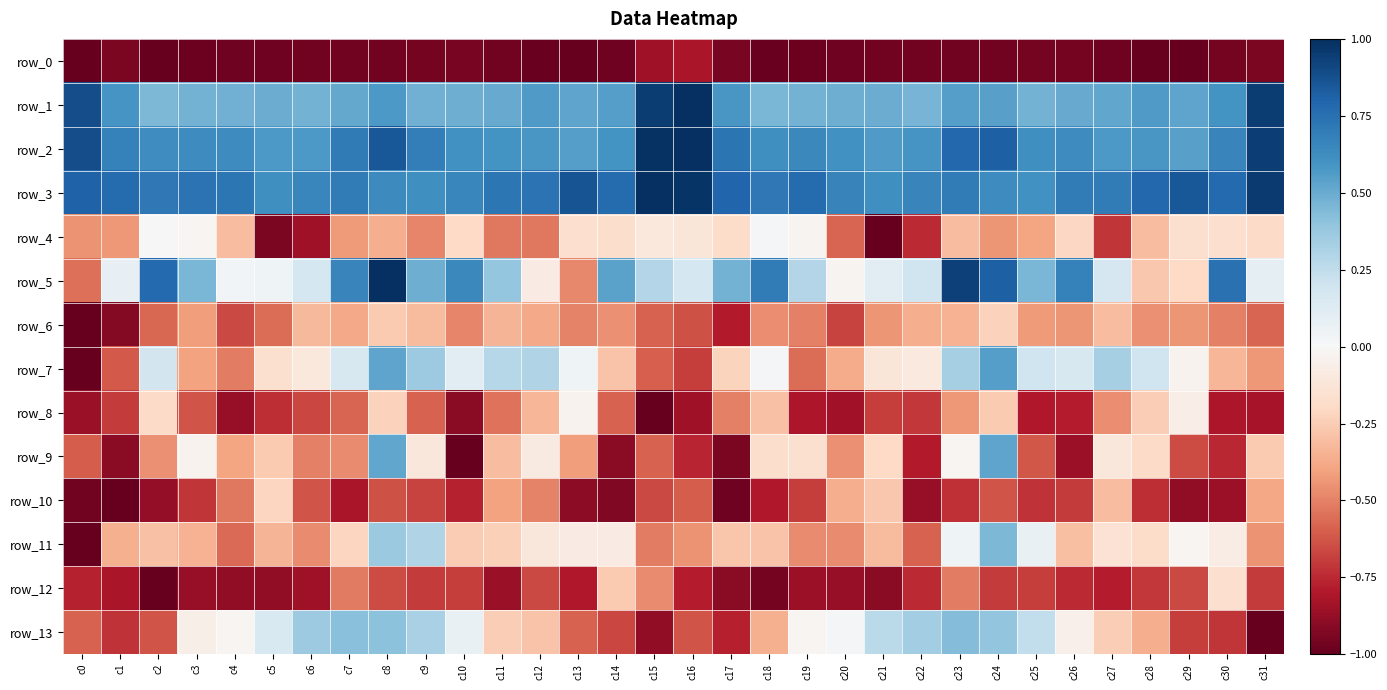

Reading left to right, transcribe all the data shown in this chart.

row_0: c0=-1.0	c1=-0.9	c2=-1.0	c3=-1.0	c4=-1.0	c5=-1.0	c6=-1.0	c7=-1.0	c8=-1.0	c9=-1.0	c10=-1.0	c11=-1.0	c12=-1.0	c13=-1.0	c14=-1.0	c15=-0.8	c16=-0.8	c17=-1.0	c18=-1.0	c19=-1.0	c20=-1.0	c21=-1.0	c22=-1.0	c23=-1.0	c24=-1.0	c25=-1.0	c26=-1.0	c27=-1.0	c28=-1.0	c29=-1.0	c30=-1.0	c31=-0.9
row_1: c0=0.9	c1=0.6	c2=0.4	c3=0.5	c4=0.5	c5=0.5	c6=0.5	c7=0.5	c8=0.6	c9=0.5	c10=0.5	c11=0.5	c12=0.6	c13=0.5	c14=0.6	c15=1.0	c16=1.0	c17=0.6	c18=0.5	c19=0.5	c20=0.5	c21=0.5	c22=0.5	c23=0.6	c24=0.5	c25=0.5	c26=0.5	c27=0.5	c28=0.6	c29=0.5	c30=0.6	c31=0.9
row_2: c0=0.9	c1=0.7	c2=0.6	c3=0.6	c4=0.6	c5=0.6	c6=0.6	c7=0.7	c8=0.8	c9=0.7	c10=0.6	c11=0.6	c12=0.6	c13=0.6	c14=0.6	c15=1.0	c16=1.0	c17=0.7	c18=0.6	c19=0.6	c20=0.6	c21=0.6	c22=0.6	c23=0.8	c24=0.8	c25=0.6	c26=0.6	c27=0.6	c28=0.6	c29=0.5	c30=0.7	c31=0.9
row_3: c0=0.8	c1=0.8	c2=0.7	c3=0.7	c4=0.7	c5=0.6	c6=0.7	c7=0.7	c8=0.6	c9=0.6	c10=0.7	c11=0.7	c12=0.7	c13=0.9	c14=0.8	c15=1.0	c16=1.0	c17=0.8	c18=0.7	c19=0.8	c20=0.7	c21=0.6	c22=0.7	c23=0.7	c24=0.6	c25=0.6	c26=0.7	c27=0.7	c28=0.8	c29=0.8	c30=0.8	c31=1.0
row_4: c0=-0.5	c1=-0.4	c2=0.0	c3=-0.0	c4=-0.3	c5=-0.9	c6=-0.9	c7=-0.4	c8=-0.4	c9=-0.5	c10=-0.2	c11=-0.5	c12=-0.5	c13=-0.2	c14=-0.2	c15=-0.1	c16=-0.1	c17=-0.2	c18=0.0	c19=-0.0	c20=-0.6	c21=-1.0	c22=-0.7	c23=-0.3	c24=-0.4	c25=-0.4	c26=-0.2	c27=-0.7	c28=-0.3	c29=-0.2	c30=-0.2	c31=-0.2
row_5: c0=-0.5	c1=0.1	c2=0.8	c3=0.5	c4=0.0	c5=0.0	c6=0.2	c7=0.7	c8=1.0	c9=0.5	c10=0.6	c11=0.4	c12=-0.1	c13=-0.5	c14=0.5	c15=0.3	c16=0.2	c17=0.5	c18=0.7	c19=0.3	c20=-0.0	c21=0.1	c22=0.2	c23=0.9	c24=0.8	c25=0.5	c26=0.7	c27=0.2	c28=-0.3	c29=-0.2	c30=0.7	c31=0.1
row_6: c0=-1.0	c1=-0.9	c2=-0.6	c3=-0.4	c4=-0.7	c5=-0.6	c6=-0.3	c7=-0.4	c8=-0.3	c9=-0.3	c10=-0.5	c11=-0.3	c12=-0.4	c13=-0.5	c14=-0.5	c15=-0.6	c16=-0.6	c17=-0.8	c18=-0.5	c19=-0.5	c20=-0.7	c21=-0.4	c22=-0.4	c23=-0.3	c24=-0.2	c25=-0.4	c26=-0.4	c27=-0.3	c28=-0.5	c29=-0.4	c30=-0.5	c31=-0.6
row_7: c0=-1.0	c1=-0.6	c2=0.2	c3=-0.4	c4=-0.5	c5=-0.2	c6=-0.1	c7=0.2	c8=0.5	c9=0.4	c10=0.1	c11=0.3	c12=0.3	c13=0.0	c14=-0.3	c15=-0.6	c16=-0.7	c17=-0.2	c18=0.0	c19=-0.6	c20=-0.4	c21=-0.1	c22=-0.1	c23=0.3	c24=0.5	c25=0.2	c26=0.2	c27=0.3	c28=0.2	c29=-0.0	c30=-0.3	c31=-0.4
row_8: c0=-0.9	c1=-0.7	c2=-0.2	c3=-0.6	c4=-0.9	c5=-0.7	c6=-0.7	c7=-0.6	c8=-0.2	c9=-0.6	c10=-0.9	c11=-0.5	c12=-0.3	c13=-0.0	c14=-0.6	c15=-1.0	c16=-0.9	c17=-0.5	c18=-0.3	c19=-0.8	c20=-0.8	c21=-0.7	c22=-0.7	c23=-0.4	c24=-0.3	c25=-0.8	c26=-0.8	c27=-0.5	c28=-0.2	c29=-0.1	c30=-0.8	c31=-0.8
row_9: c0=-0.6	c1=-0.9	c2=-0.5	c3=-0.0	c4=-0.4	c5=-0.3	c6=-0.5	c7=-0.5	c8=0.5	c9=-0.1	c10=-1.0	c11=-0.3	c12=-0.1	c13=-0.4	c14=-0.9	c15=-0.6	c16=-0.8	c17=-0.9	c18=-0.2	c19=-0.2	c20=-0.5	c21=-0.2	c22=-0.8	c23=-0.0	c24=0.5	c25=-0.6	c26=-0.9	c27=-0.1	c28=-0.2	c29=-0.7	c30=-0.8	c31=-0.3
row_10: c0=-1.0	c1=-1.0	c2=-0.9	c3=-0.7	c4=-0.5	c5=-0.2	c6=-0.6	c7=-0.8	c8=-0.6	c9=-0.7	c10=-0.8	c11=-0.4	c12=-0.5	c13=-0.9	c14=-0.9	c15=-0.7	c16=-0.6	c17=-1.0	c18=-0.8	c19=-0.7	c20=-0.4	c21=-0.3	c22=-0.9	c23=-0.7	c24=-0.6	c25=-0.7	c26=-0.7	c27=-0.3	c28=-0.7	c29=-0.9	c30=-0.9	c31=-0.4
row_11: c0=-1.0	c1=-0.4	c2=-0.3	c3=-0.3	c4=-0.6	c5=-0.3	c6=-0.5	c7=-0.2	c8=0.4	c9=0.3	c10=-0.3	c11=-0.2	c12=-0.1	c13=-0.1	c14=-0.1	c15=-0.5	c16=-0.4	c17=-0.3	c18=-0.3	c19=-0.5	c20=-0.5	c21=-0.3	c22=-0.6	c23=0.0	c24=0.4	c25=0.1	c26=-0.3	c27=-0.1	c28=-0.2	c29=-0.0	c30=-0.1	c31=-0.4
row_12: c0=-0.8	c1=-0.8	c2=-1.0	c3=-0.9	c4=-0.9	c5=-0.9	c6=-0.8	c7=-0.5	c8=-0.7	c9=-0.7	c10=-0.7	c11=-0.9	c12=-0.7	c13=-0.8	c14=-0.3	c15=-0.5	c16=-0.8	c17=-0.9	c18=-1.0	c19=-0.9	c20=-0.9	c21=-0.9	c22=-0.7	c23=-0.5	c24=-0.7	c25=-0.7	c26=-0.7	c27=-0.8	c28=-0.7	c29=-0.7	c30=-0.2	c31=-0.7
row_13: c0=-0.6	c1=-0.7	c2=-0.6	c3=-0.1	c4=-0.0	c5=0.2	c6=0.4	c7=0.4	c8=0.4	c9=0.3	c10=0.1	c11=-0.2	c12=-0.3	c13=-0.6	c14=-0.7	c15=-0.9	c16=-0.6	c17=-0.8	c18=-0.4	c19=-0.0	c20=0.0	c21=0.3	c22=0.3	c23=0.4	c24=0.4	c25=0.2	c26=-0.0	c27=-0.2	c28=-0.4	c29=-0.7	c30=-0.7	c31=-1.0